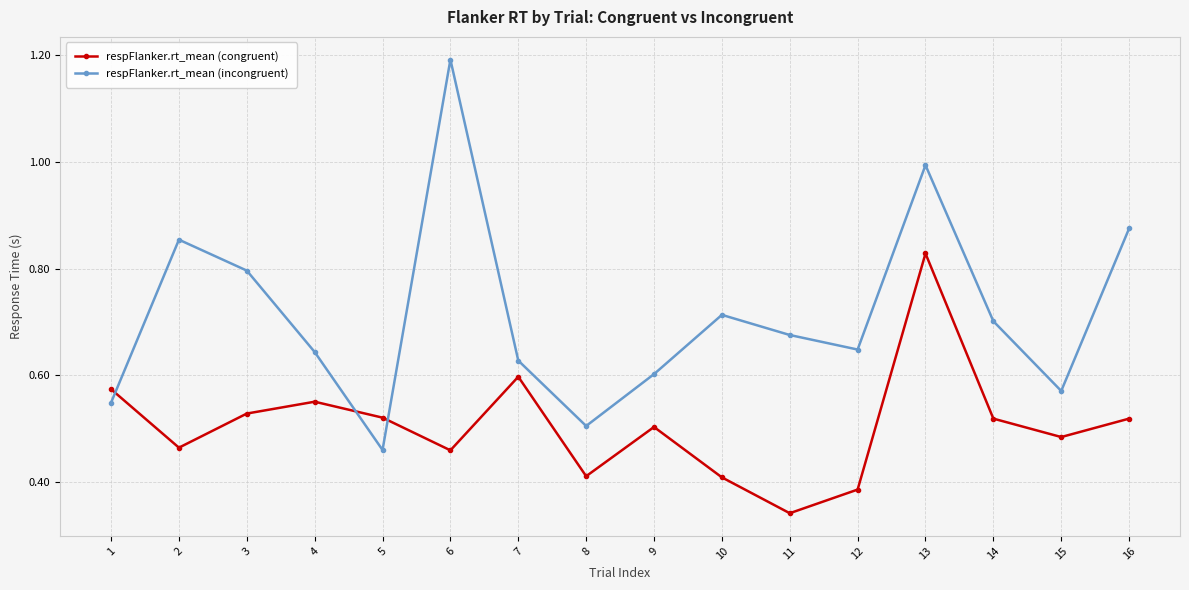

What is the total value across all series at 6?

1.7